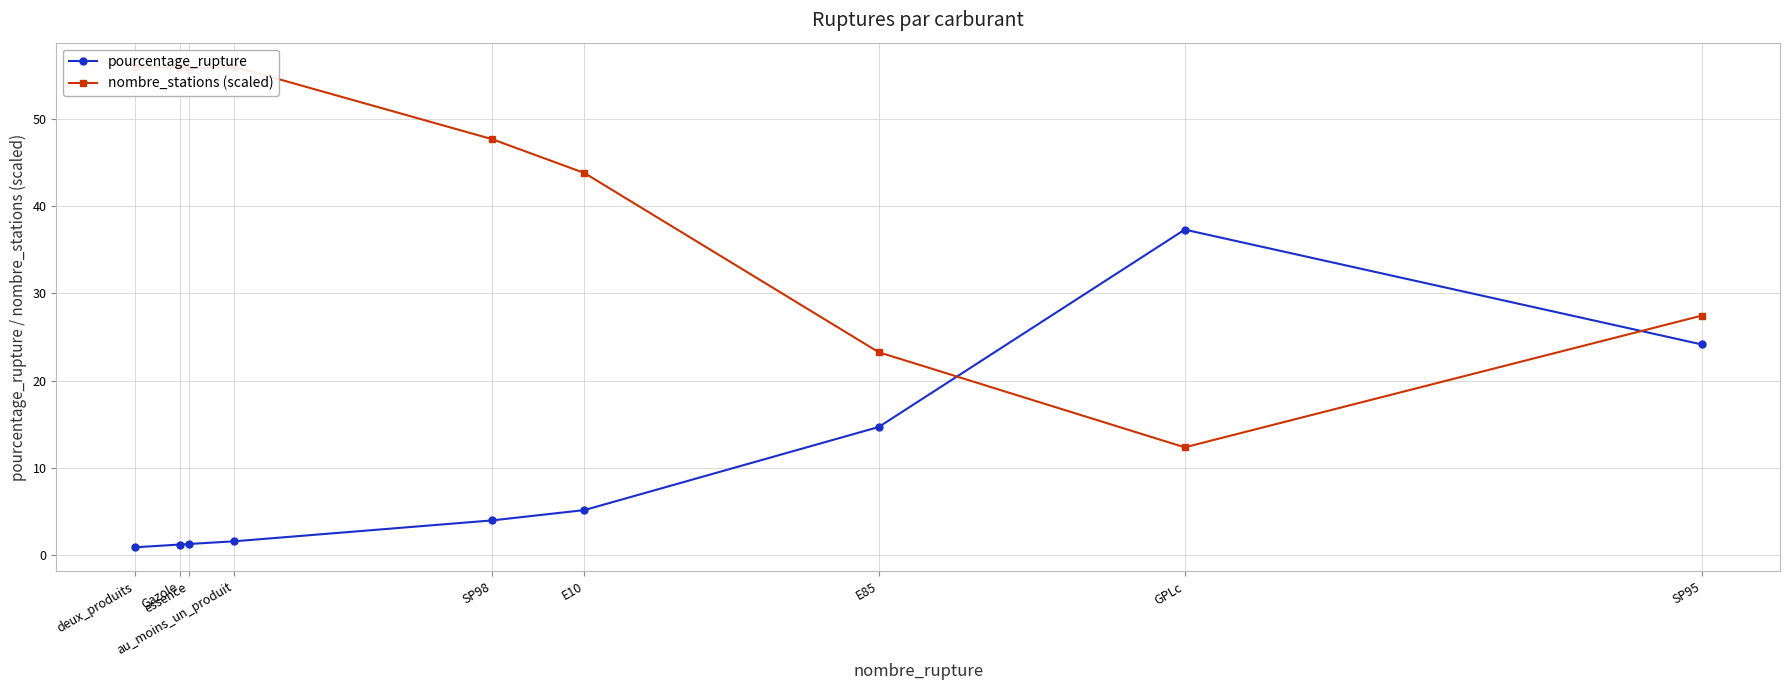

At which label is nombre_stations (scaled) closest to 34?

SP95